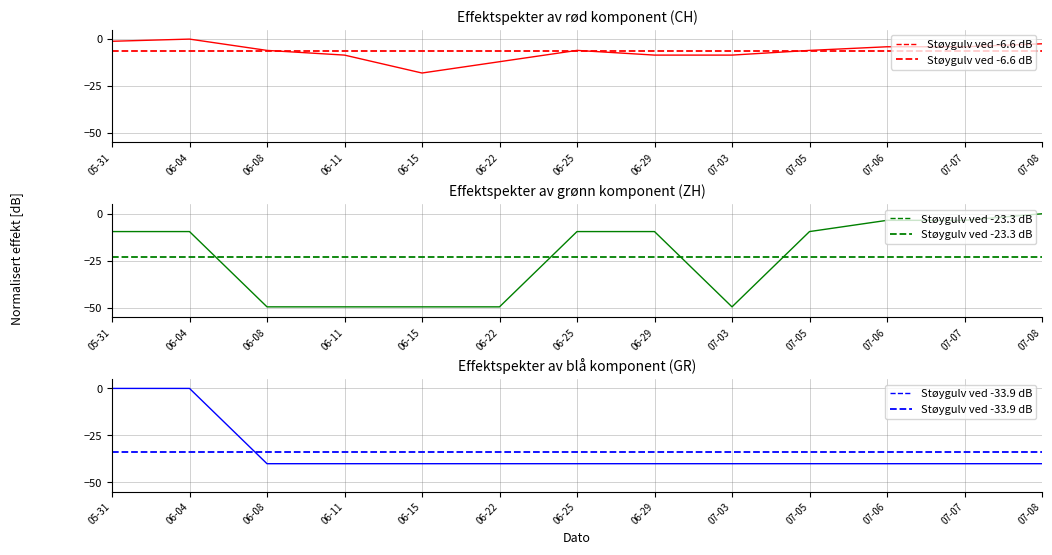

Count the number of categories in the chart.

2